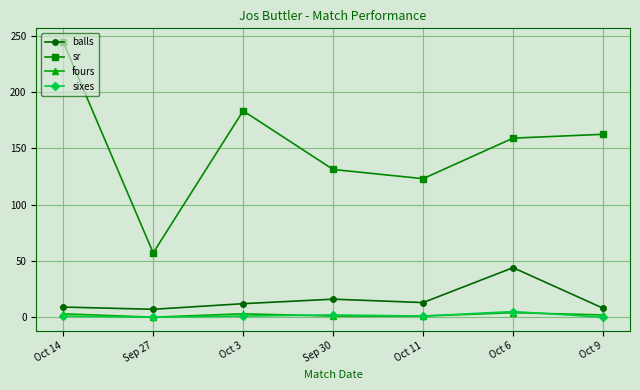

True or false: sr has a value of 208.5 at Oct 11.

False